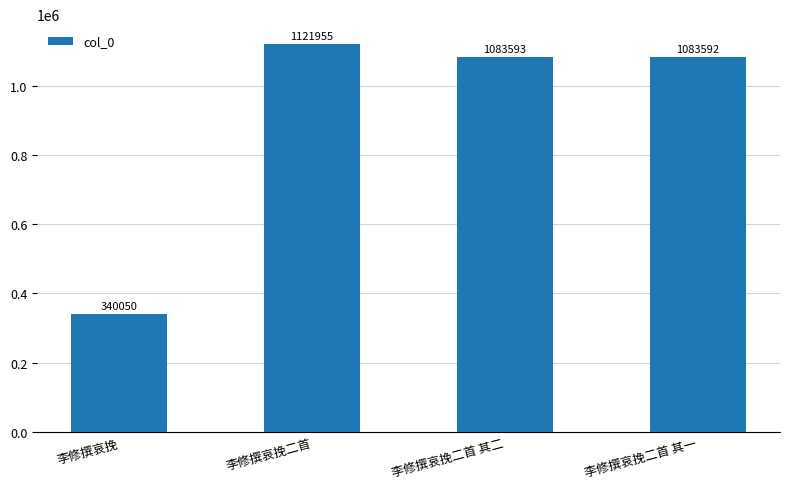

What is the label of the 2nd bar from the right?

李修撰哀挽二首 其二